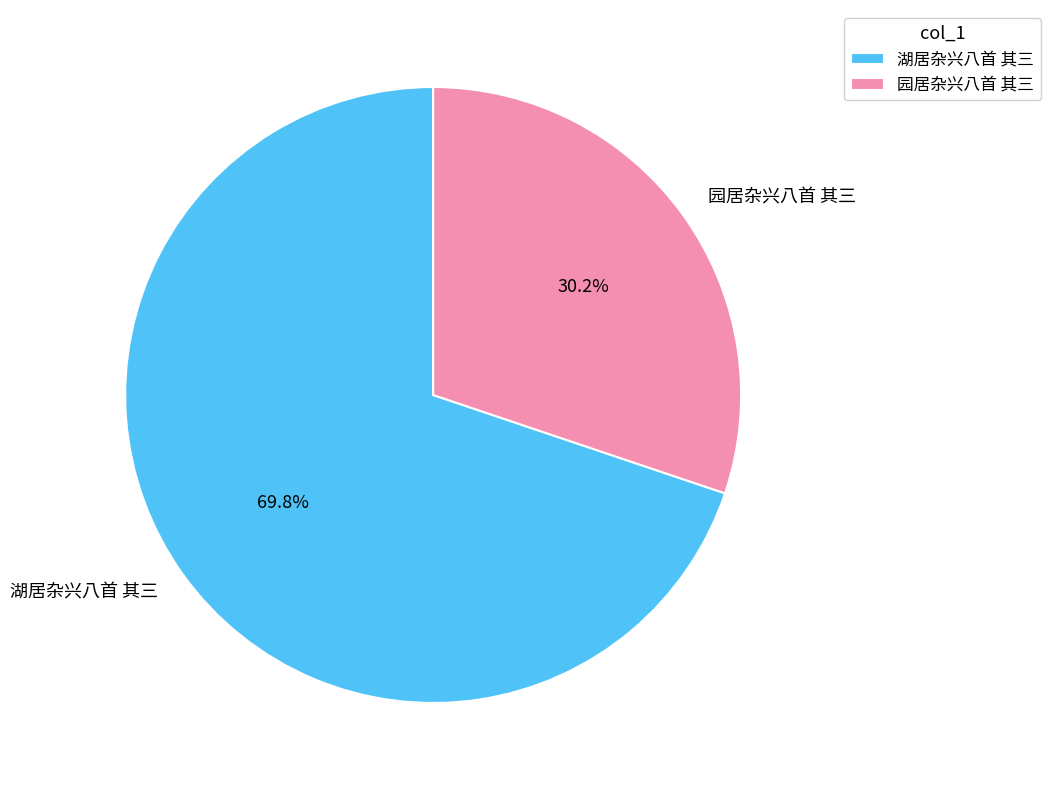

How many segments does this pie chart have?

2